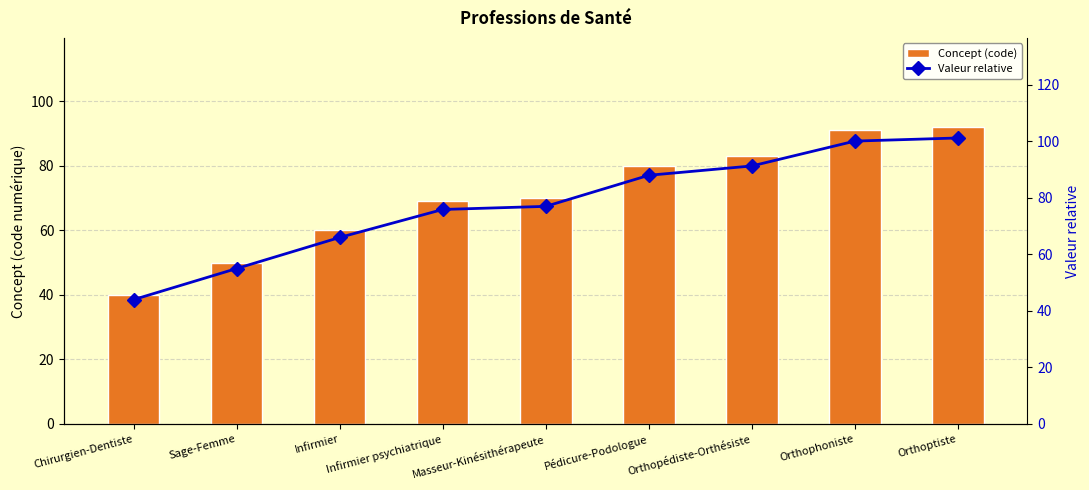

What is the smallest value displayed?

40.0